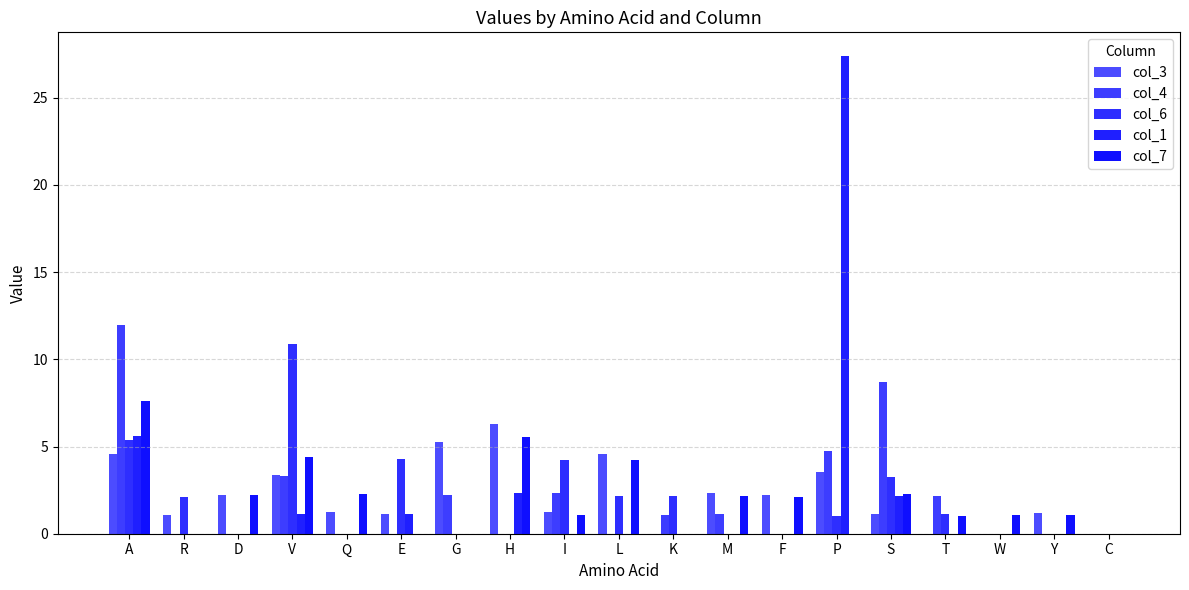

The col_4 series shows 0.0 at R. True or false?

True